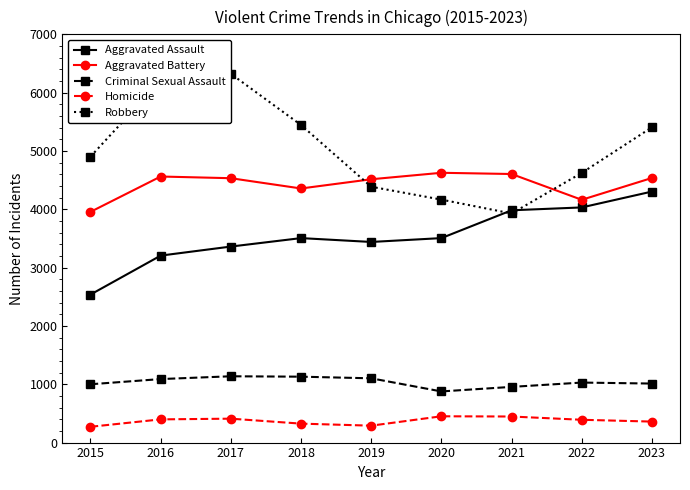

Reading right to left, what are all the values shown in this chart?

Aggravated Assault: 4304	4032	3983	3506	3440	3506	3361	3206	2538
Aggravated Battery: 4537	4163	4605	4626	4515	4357	4533	4562	3956
Criminal Sexual Assault: 1012	1029	955	877	1102	1130	1137	1089	1000
Homicide: 360	391	447	451	290	325	410	398	271
Robbery: 5406	4624	3928	4166	4387	5445	6323	6207	4903